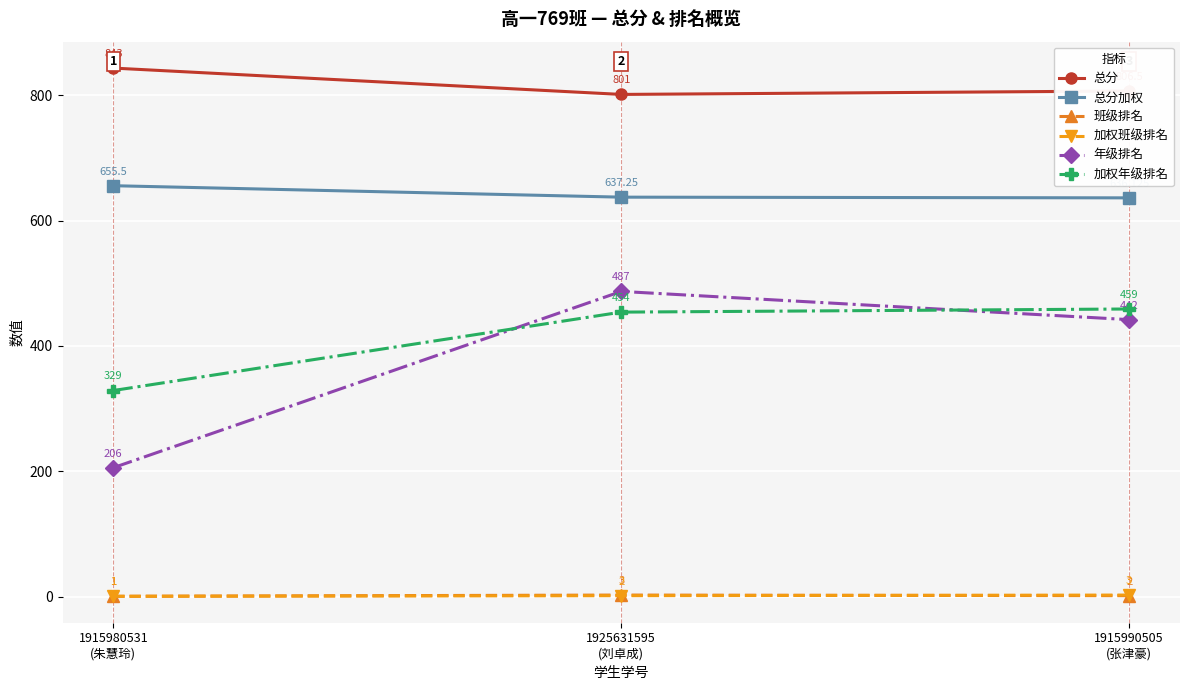

How many data points in 总分加权 are above 637?

2